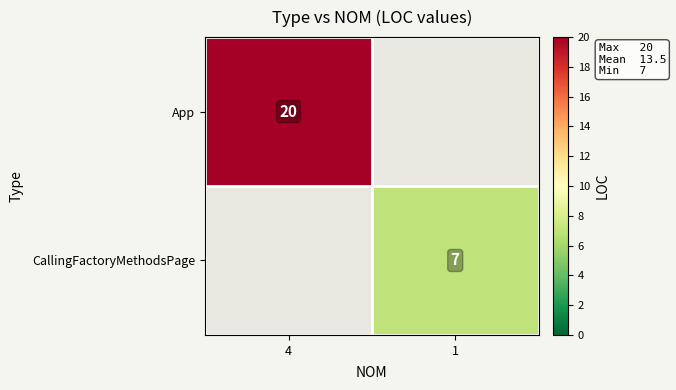

Which category has the lowest value across all series?

1